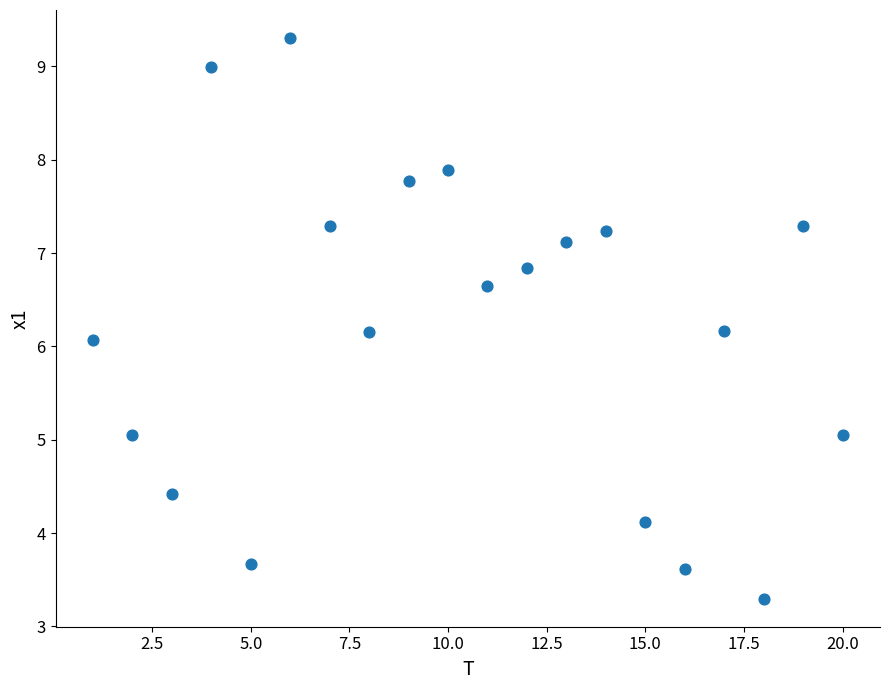

What is the range of X values (max minus min)?

19.0